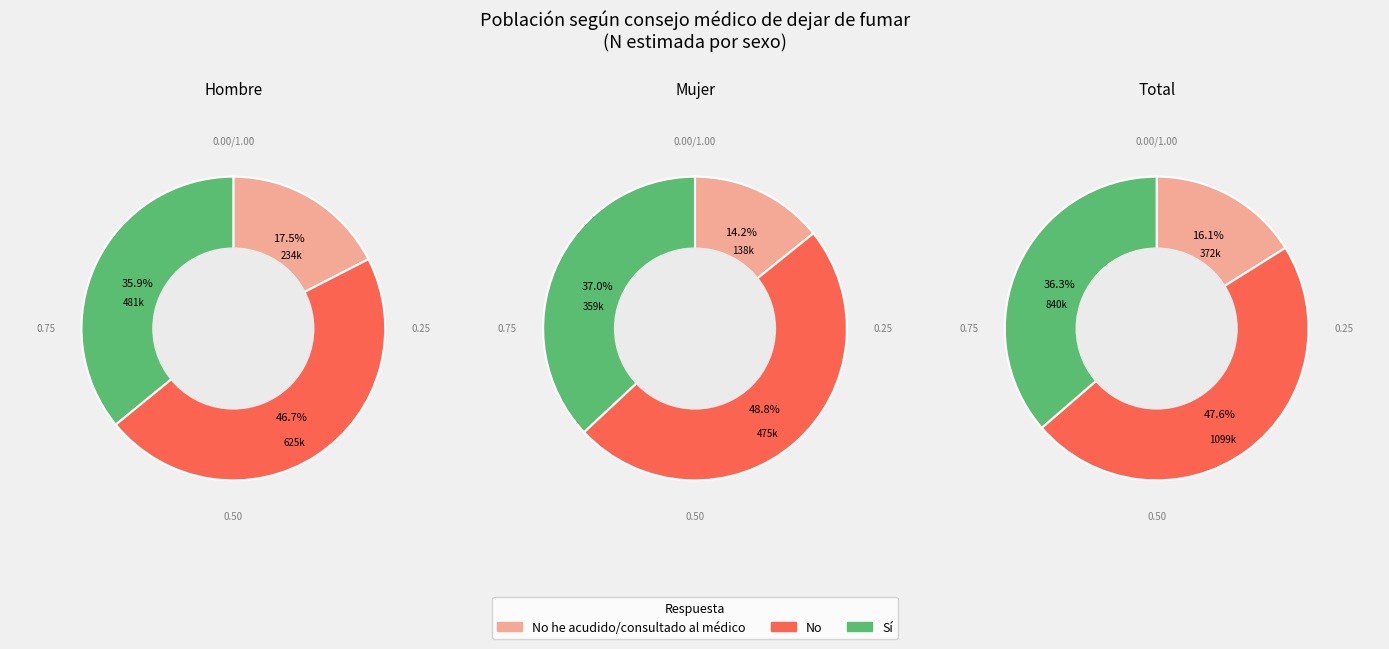

What percentage is the Sí slice, to the nearest percent?

36%